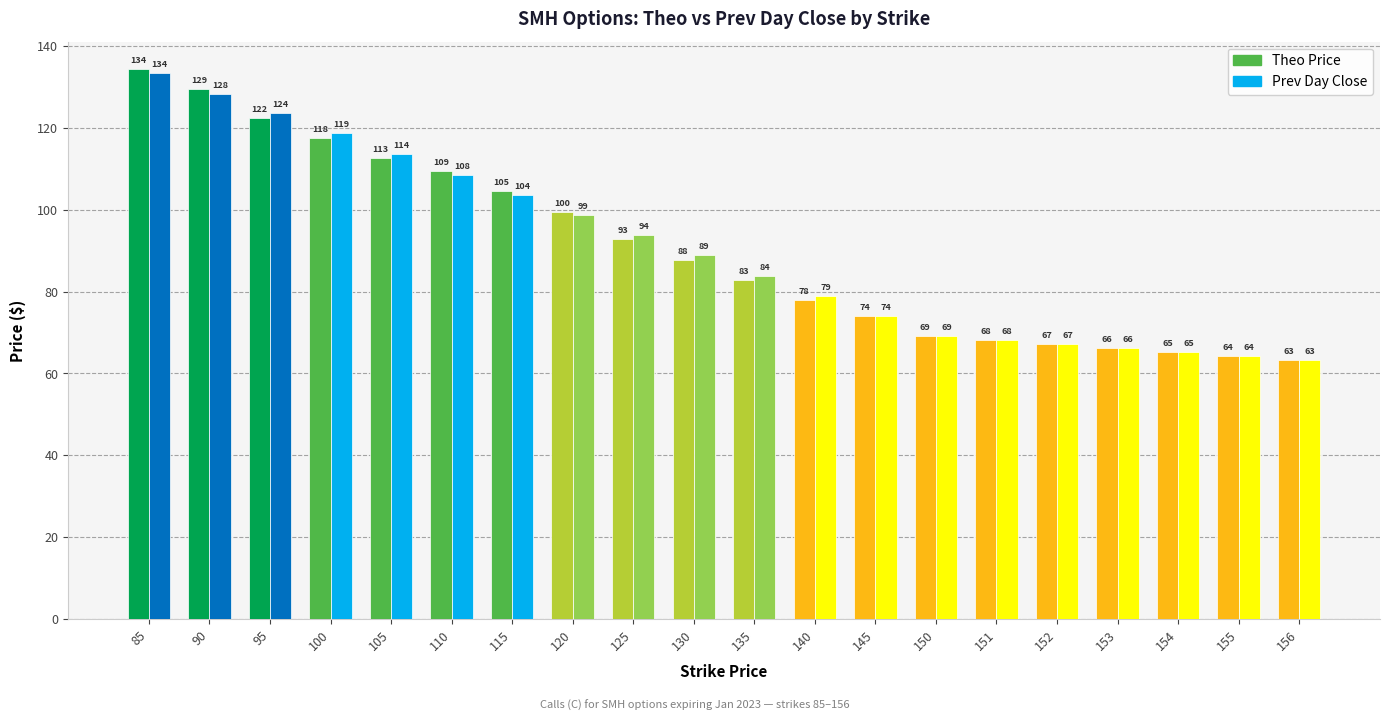

What are all the series names shown in the legend?

Theo Price, Prev Day Close